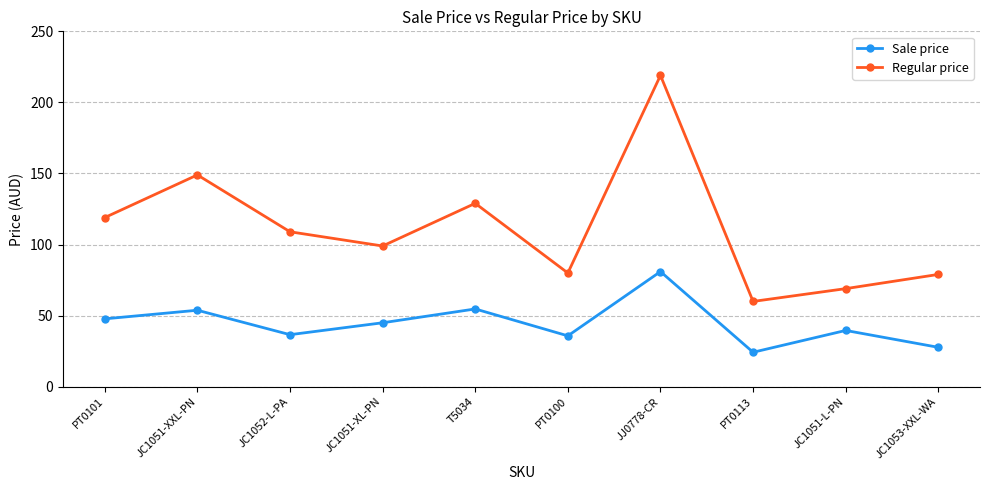

Between JC1052-L-PA and PT0113, which series saw the biggest shift?

Regular price